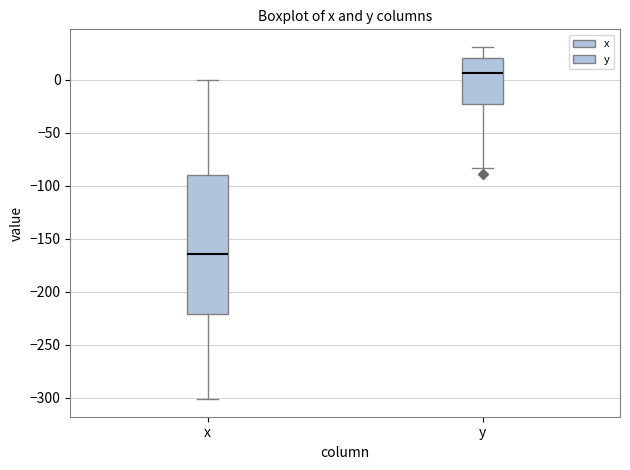

Reading left to right, transcribe this box plot: for each box, give where its median line is, the range the box spans, and where its two whiskers end, as read against the y-axis. The values are not printed on the chart, so give them approximately, as read against the axis.

x: median -165, box -220 to -90, whiskers -300 to 0
y: median 5, box -20 to 20, whiskers -85 to 30